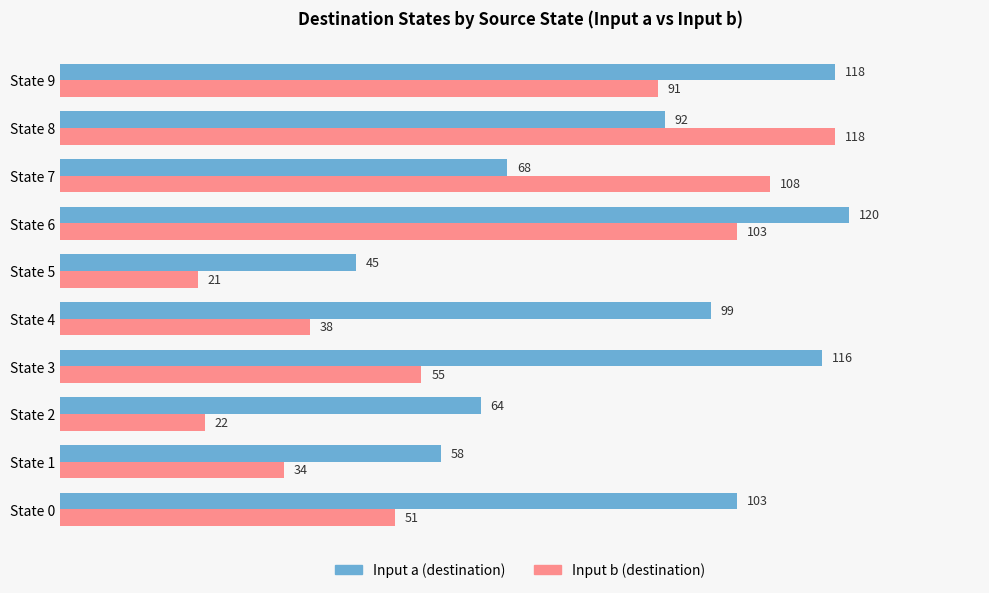

How many data points does each series have?

10